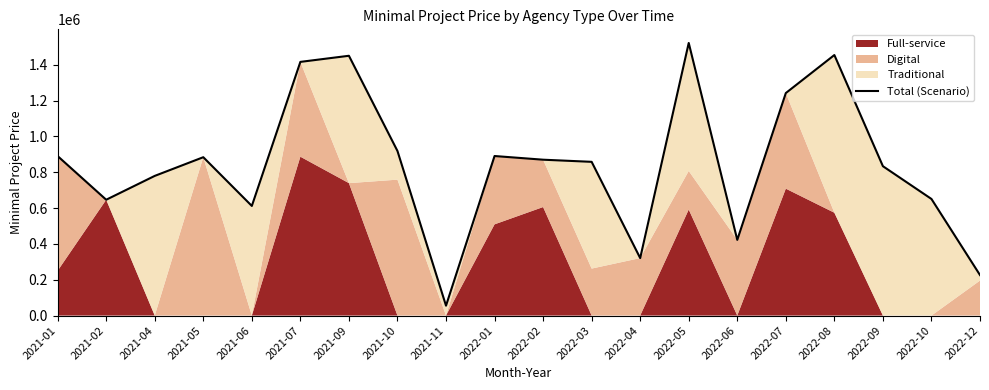

Where is the data nearest to the value 788271?

2021-04